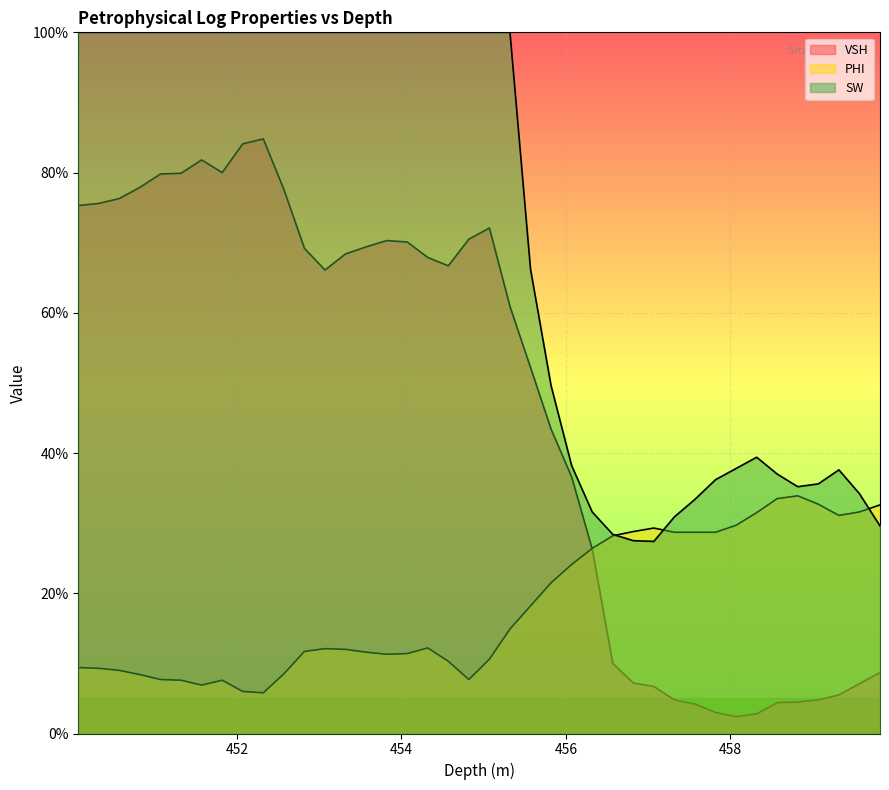

What is the average value of the VSH series?

0.5